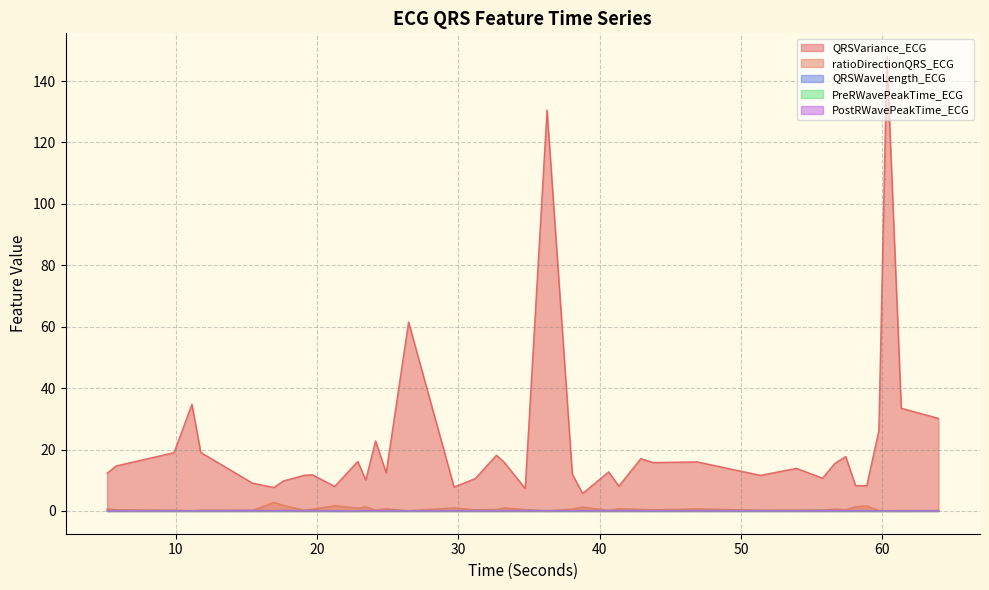

Which series has the widest spread of values?

QRSVariance_ECG